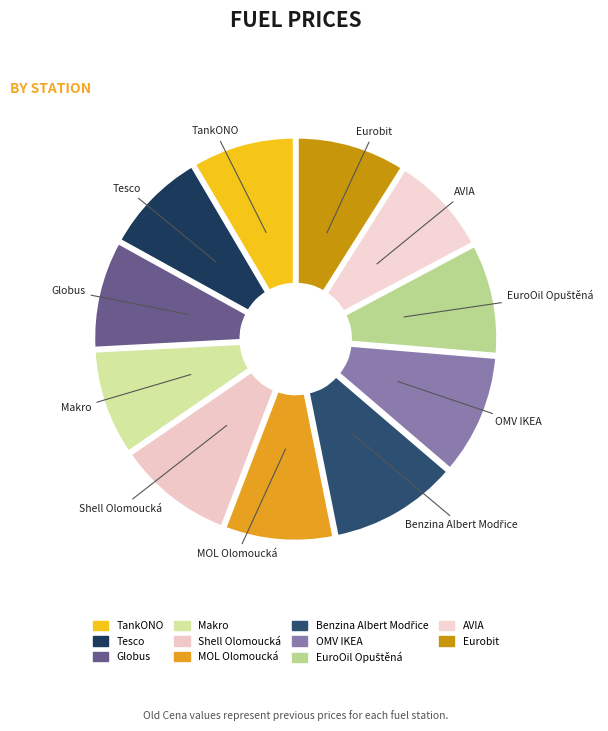

What portion of the pie excludes Makro?

91.3%